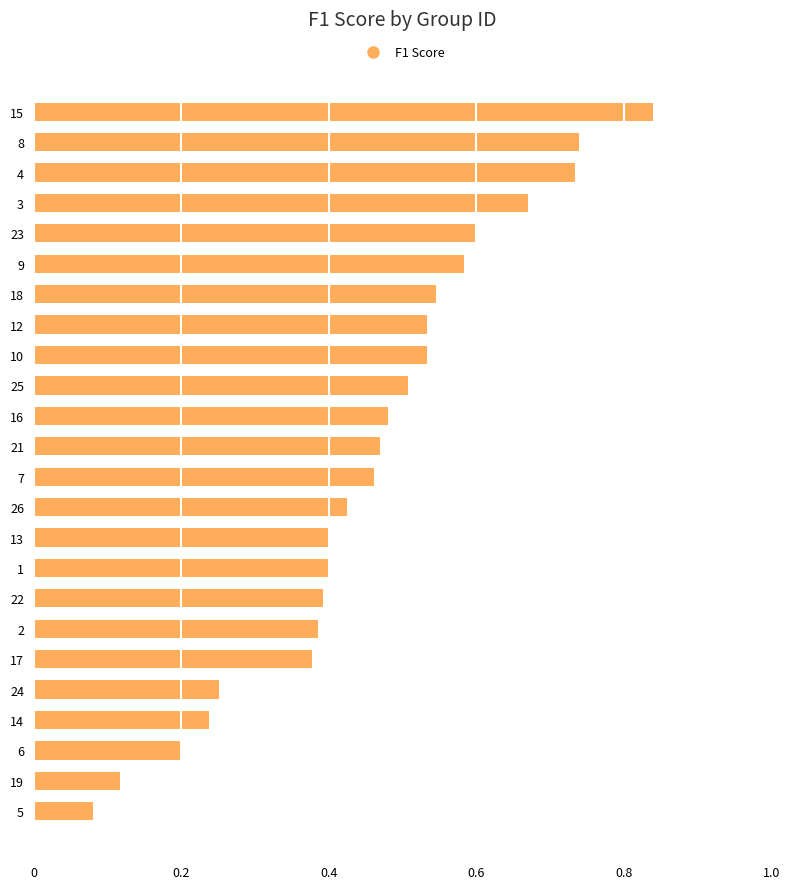

Between 12 and 9, which is larger?

9